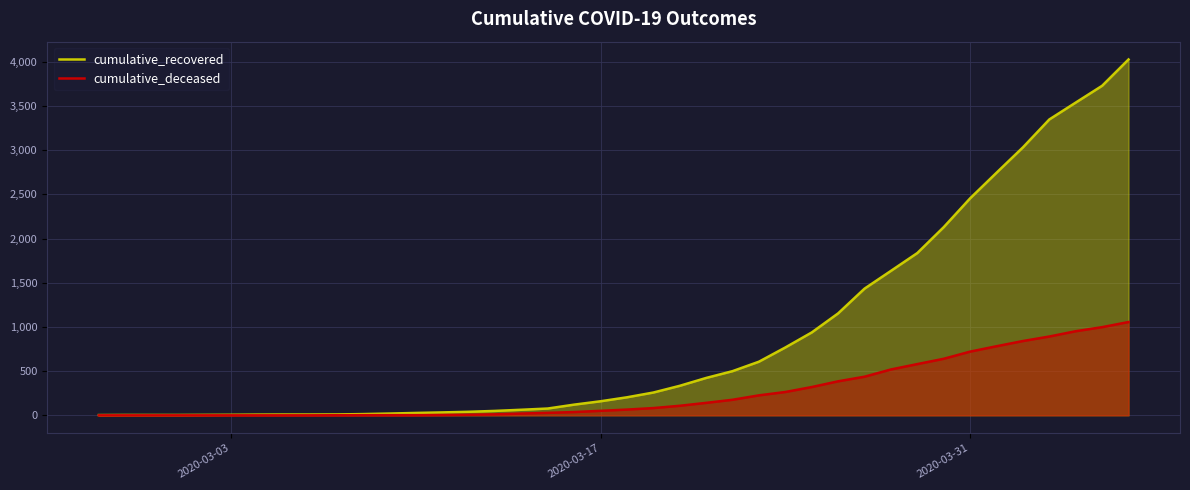

Rank the series by their maximum value, from lowest to highest.

cumulative_deceased, cumulative_recovered